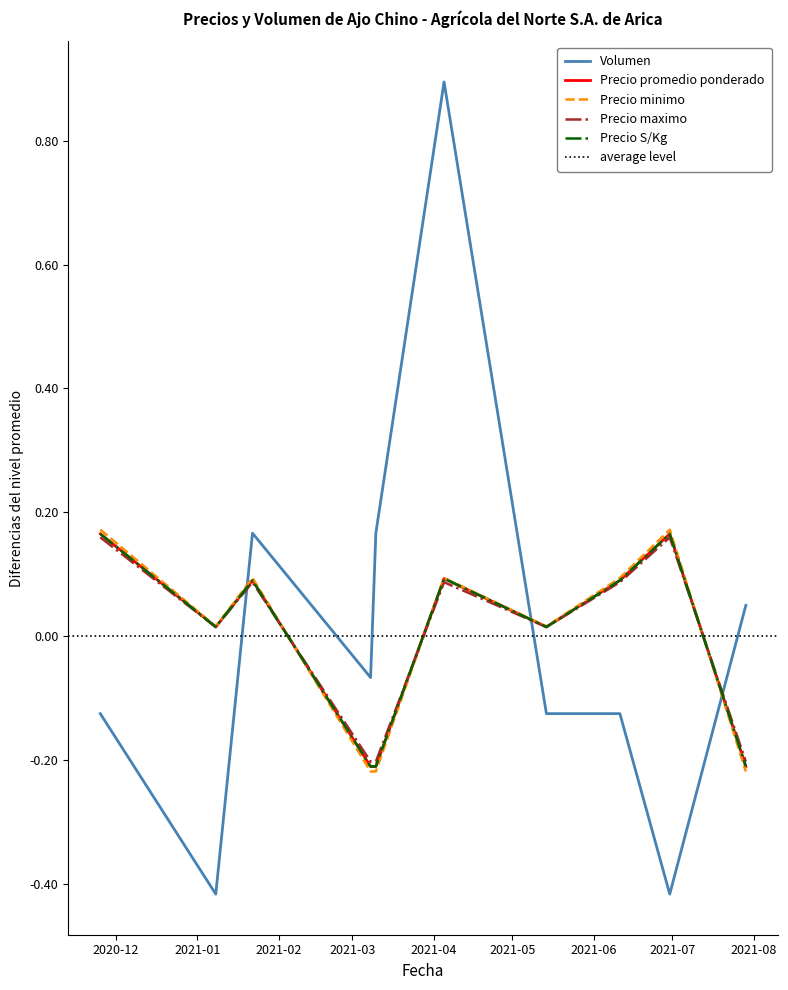

True or false: Precio minimo and Precio maximo intersect in this chart.

True